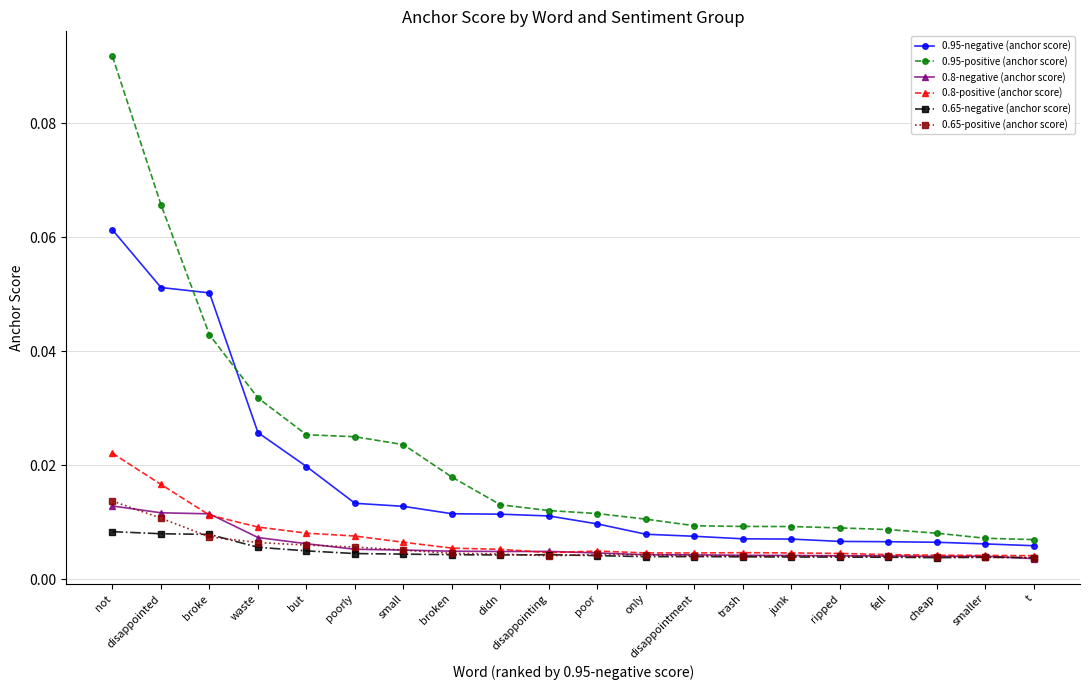

How many 0.65-positive (anchor score) values are between 0 and 1?

20